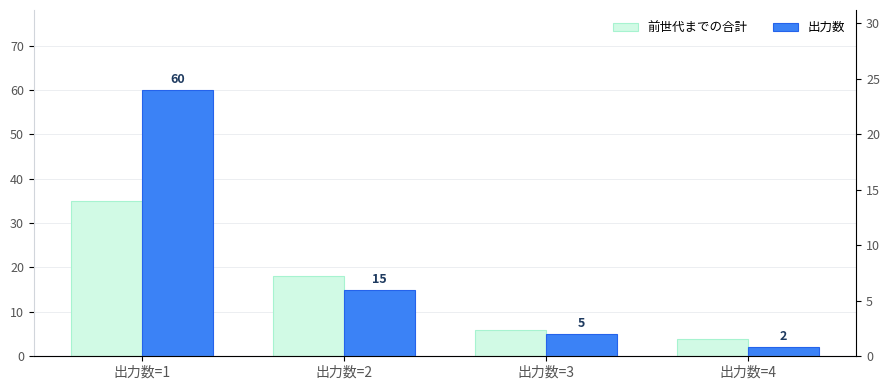

List the series in order of their overall mean, highest first.

出力数, 前世代までの合計